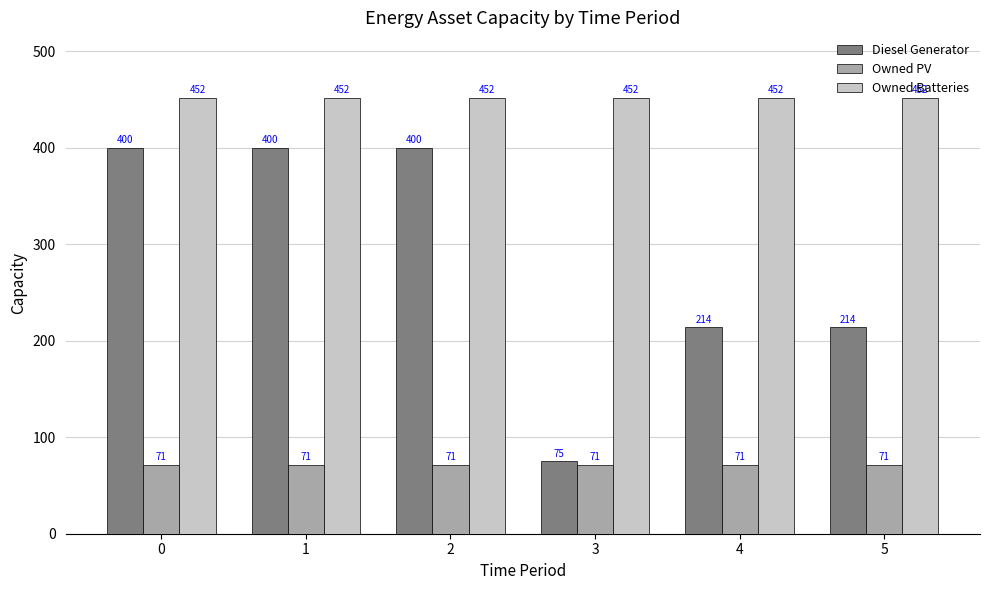

What is the sum of all Owned PV values?

426